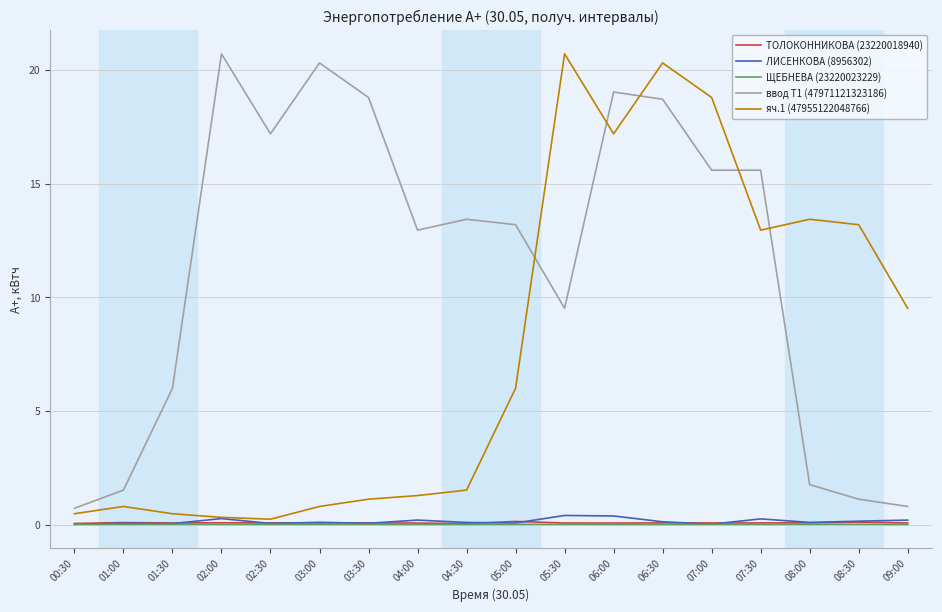

Which series has the largest total across all categories?

ввод Т1 (47971121323186)